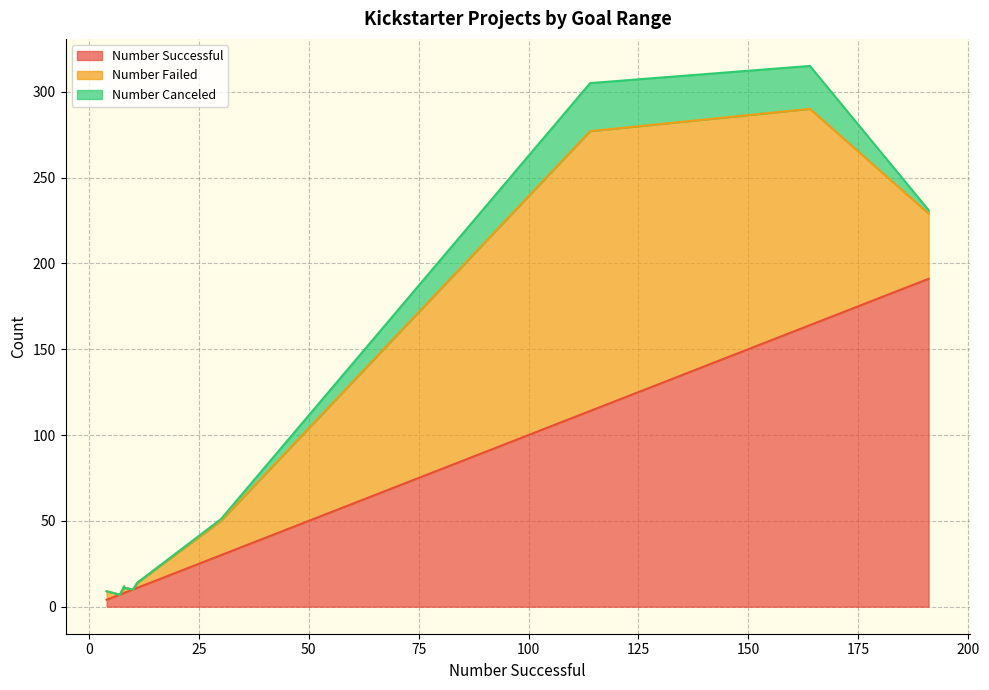

What is the difference between the second highest and second lowest values in the Number Canceled series?

25